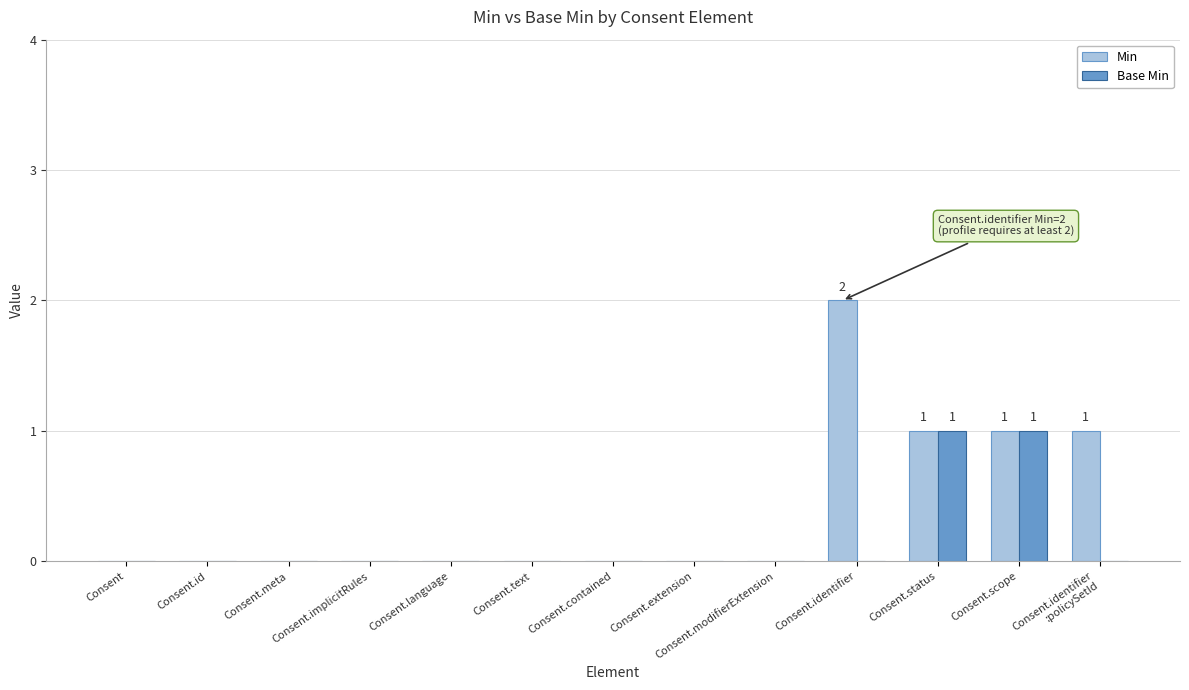

The Base Min series shows 0 at Consent.modifierExtension. True or false?

True